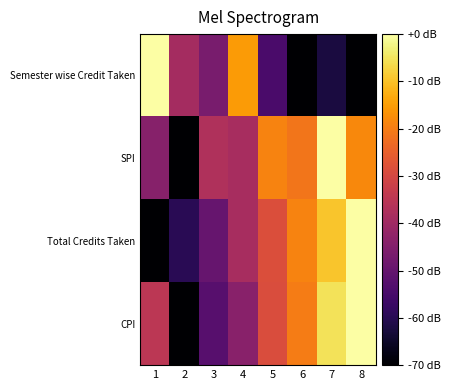

Reading left to right, what are all the values shown in this chart?

Semester wise Credit Taken: 1=0.0	2=-38.9	3=-46.7	4=-15.6	5=-54.4	6=-70.0	7=-62.2	8=-70.0
SPI: 1=-44.1	2=-70.0	3=-37.0	4=-38.5	5=-19.1	6=-21.3	7=0.0	8=-18.2
Total Credits Taken: 1=-70.0	2=-59.6	3=-49.5	4=-38.4	5=-28.5	6=-19.1	7=-9.4	8=0.0
CPI: 1=-35.0	2=-70.0	3=-52.5	4=-43.8	5=-28.9	6=-20.1	7=-5.2	8=0.0